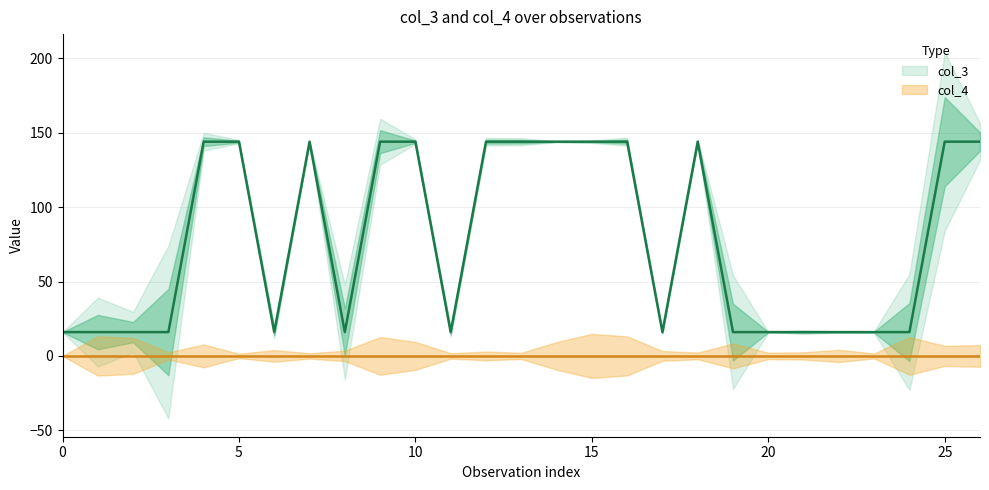

Is it true that the value at 15 is 7?

False